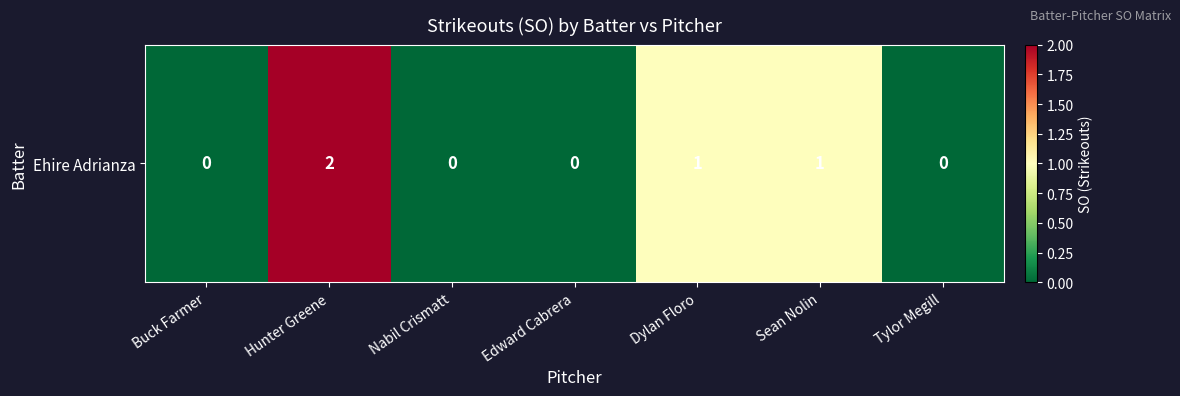

Rank the categories by value from highest to lowest.

Hunter Greene, Dylan Floro, Sean Nolin, Buck Farmer, Nabil Crismatt, Edward Cabrera, Tylor Megill